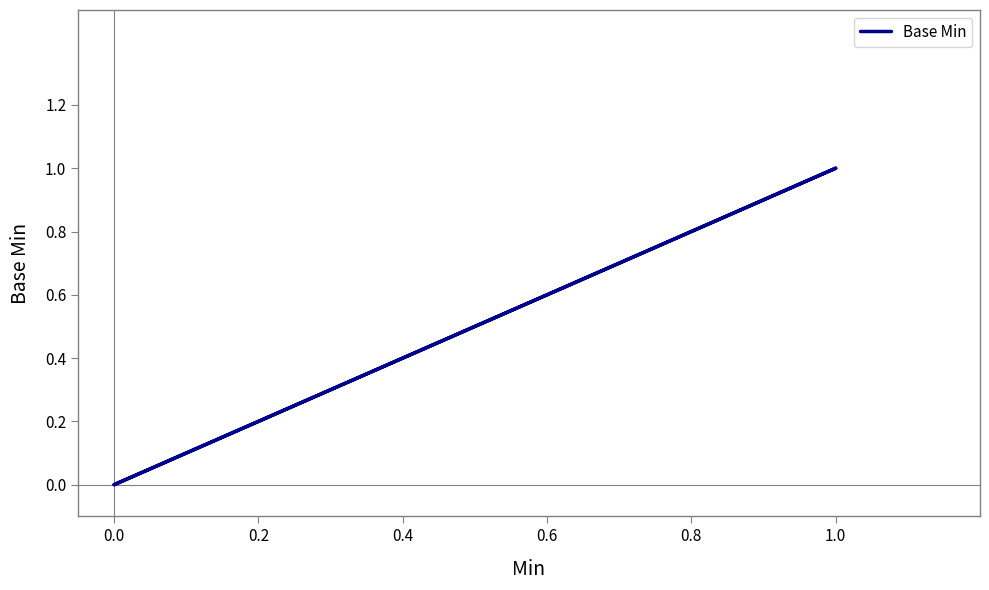

True or false: the data has more than 0 interior local peaks.

True